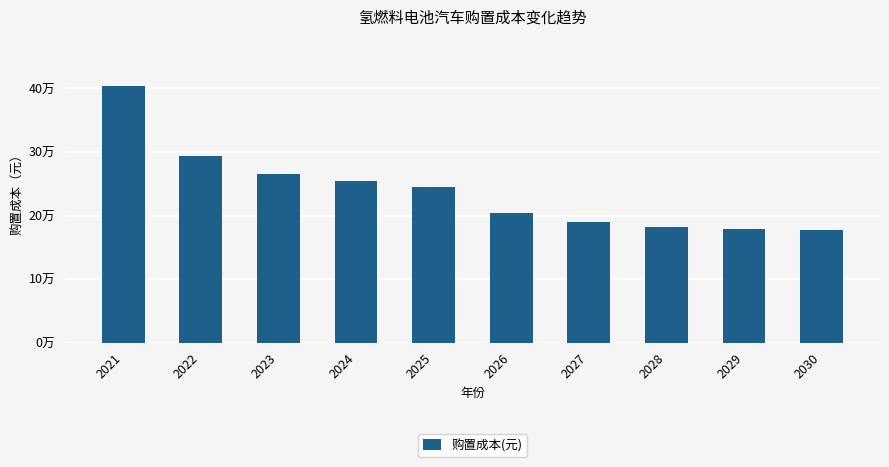

Which category has the lowest value across all series?

2030